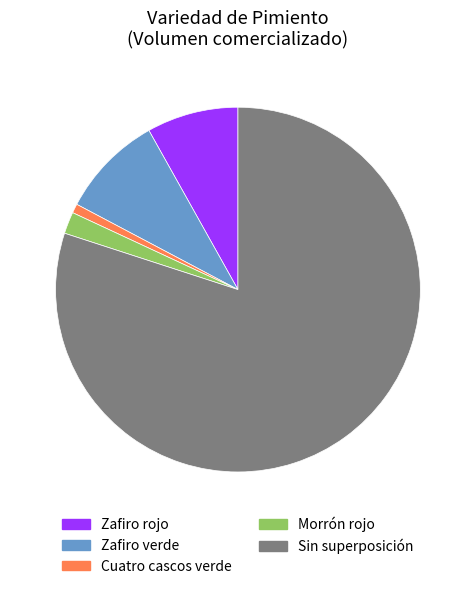

True or false: Zafiro rojo accounts for 3% of the total.

False